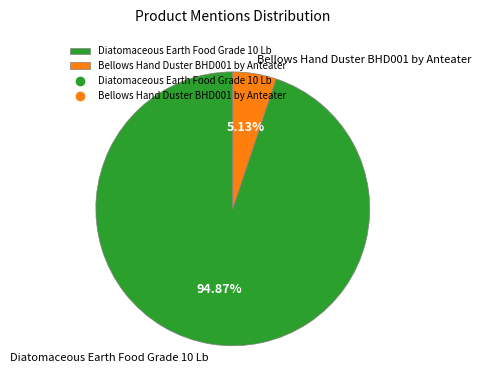

Which has a higher value, Bellows Hand Duster BHD001 by Anteater or Diatomaceous Earth Food Grade 10 Lb?

Diatomaceous Earth Food Grade 10 Lb